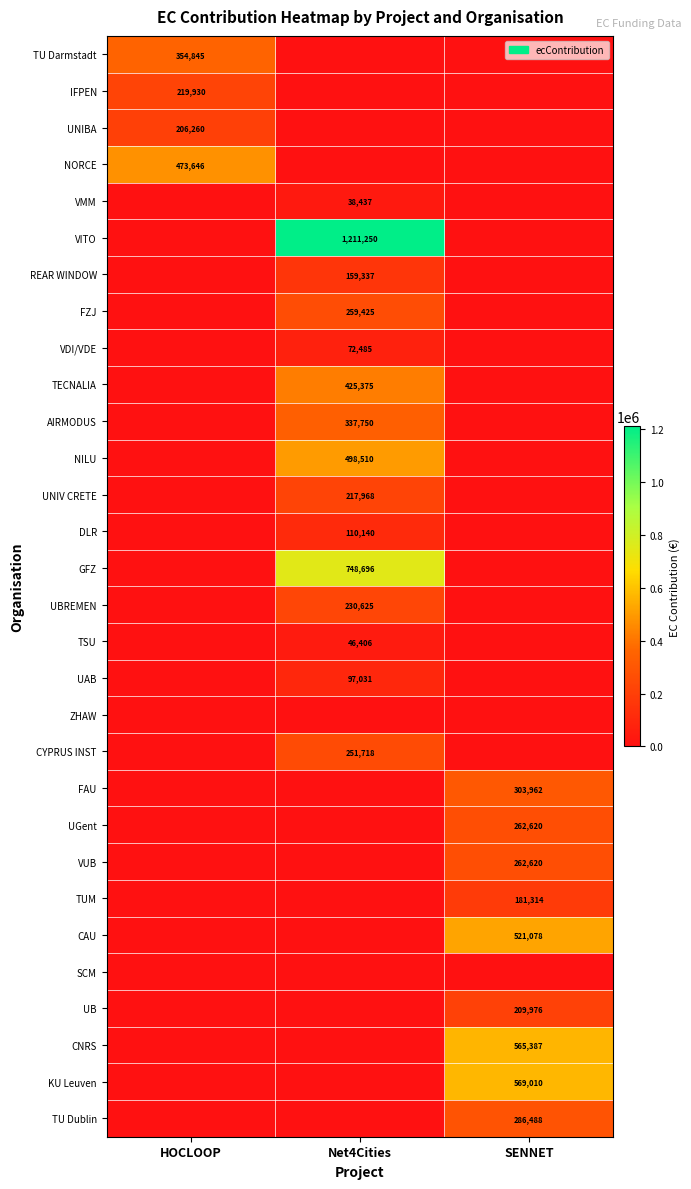

The value of UGent at SENNET is 404165. True or false?

False